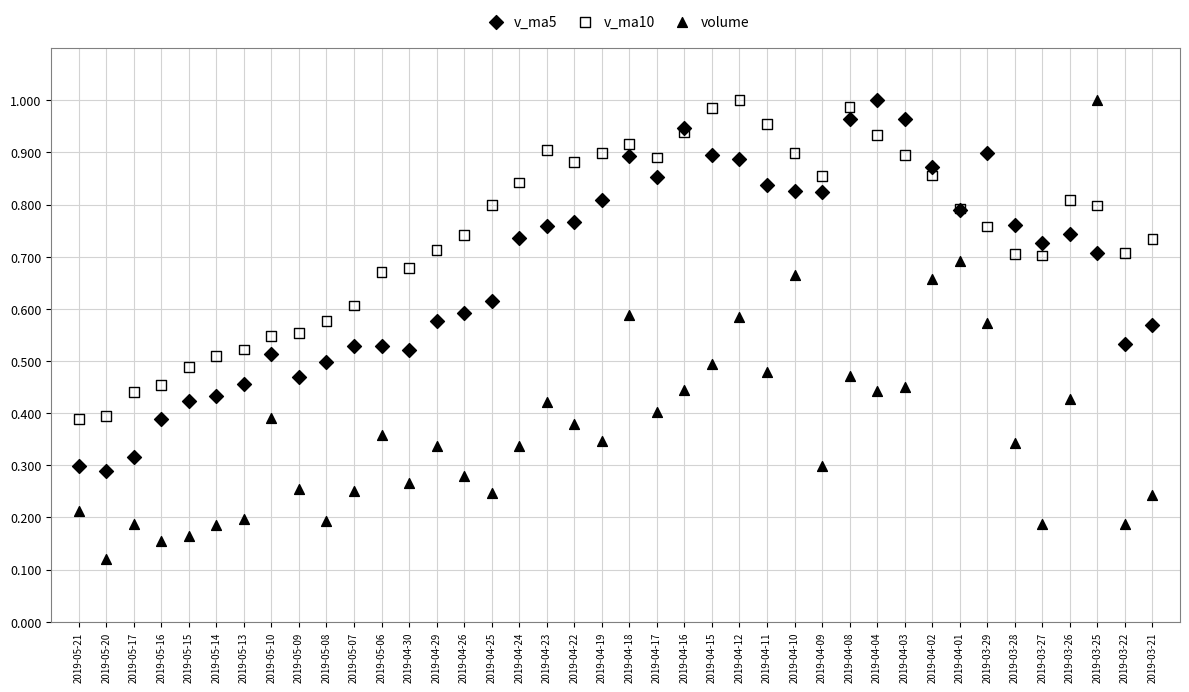

Which series has the largest Y range (max minus min)?

volume